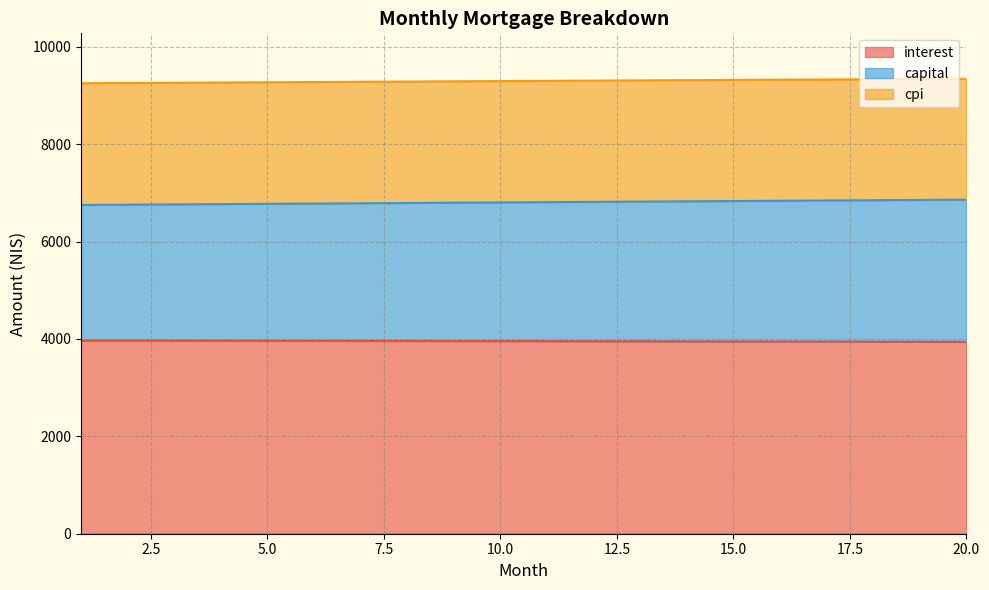

What is the total value across all series at 5.0?

9272.4